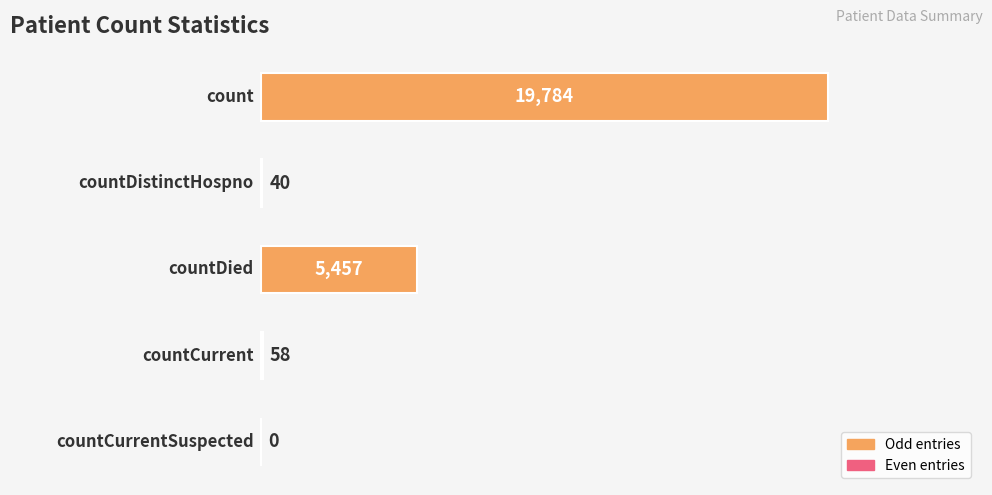

What is the sum of all values?

25339